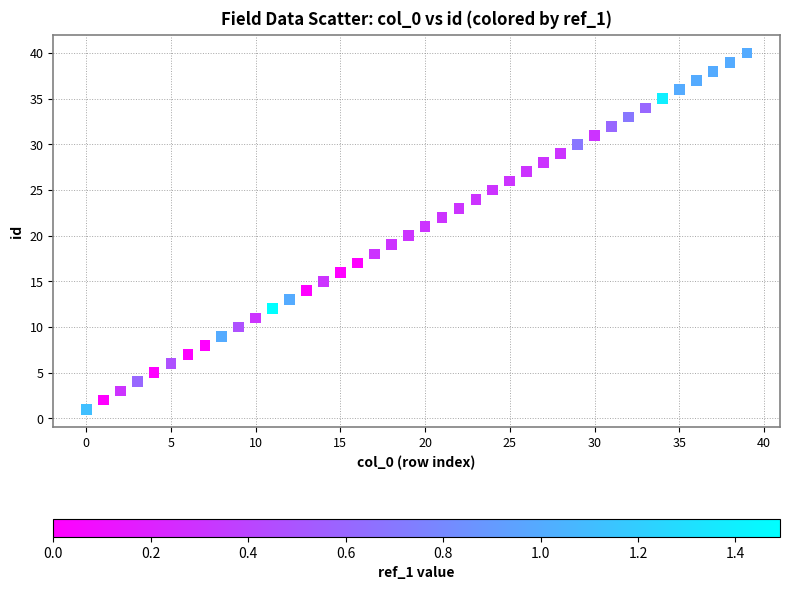

What is the range of Y values (max minus min)?

39